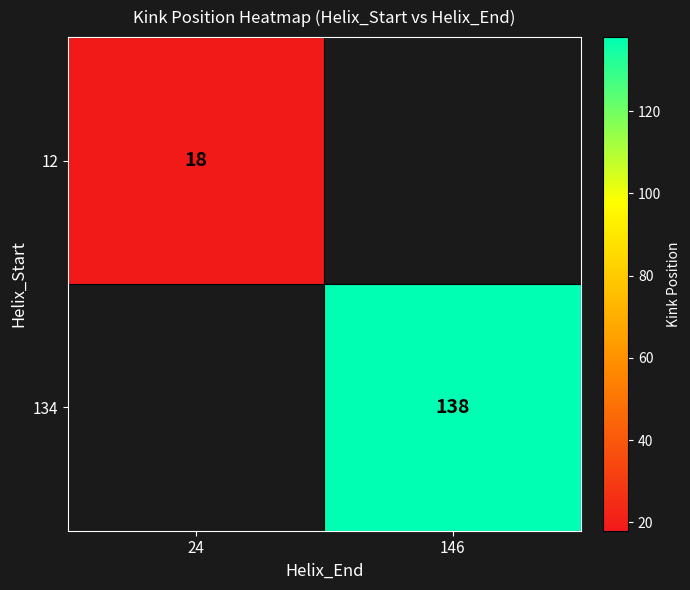

Which label corresponds to the largest value in the chart?

146